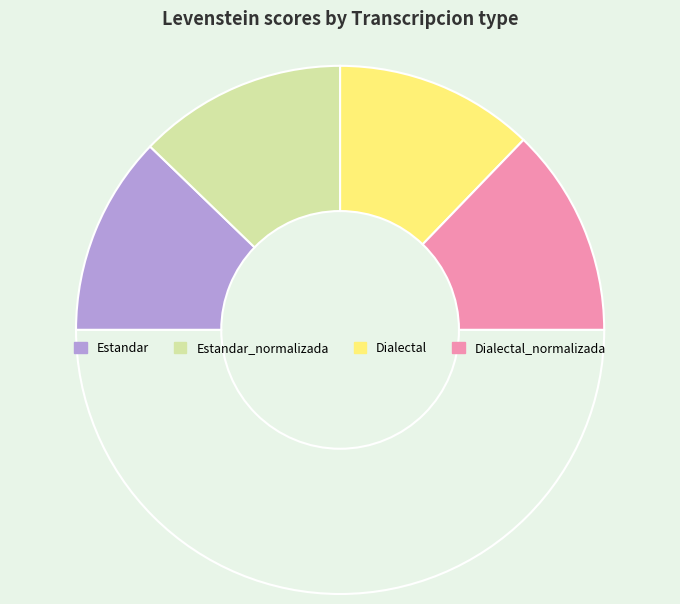

To the nearest percent, what is the average slice percentage?

25%